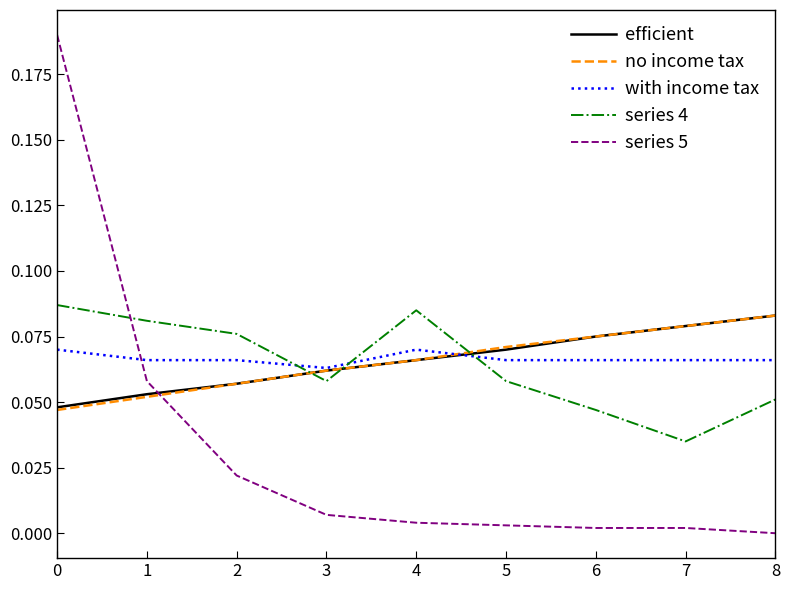

What is the total value across all series at 3?

0.3